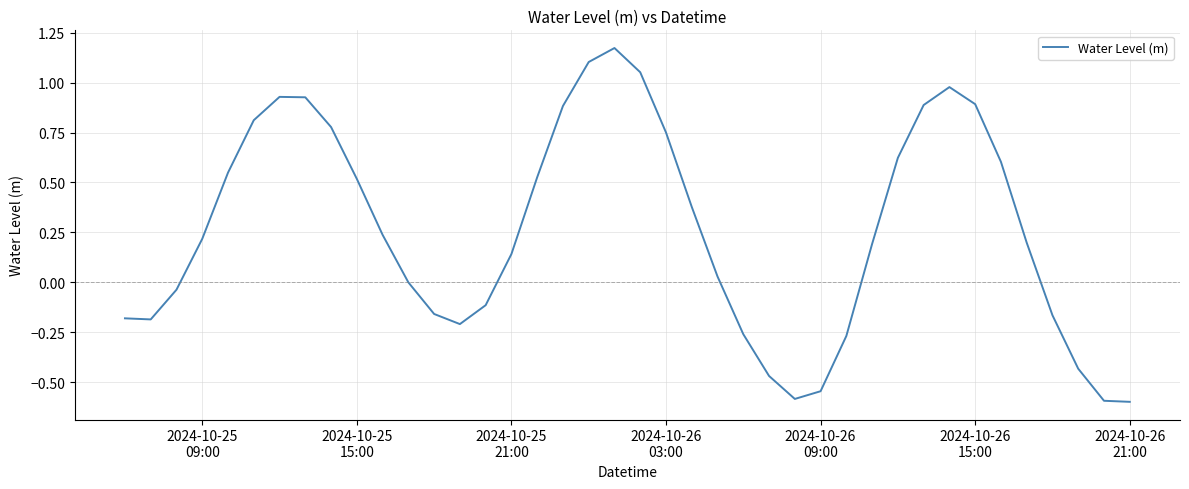

What is the difference between the maximum and minimum values?

1.8